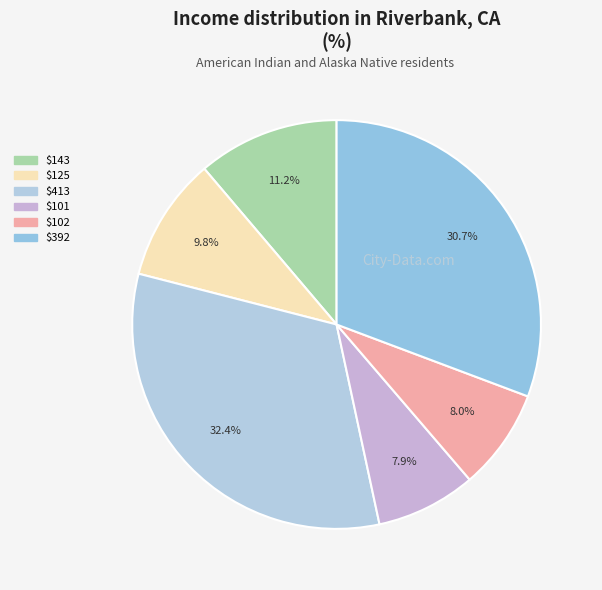

How many segments does this pie chart have?

6